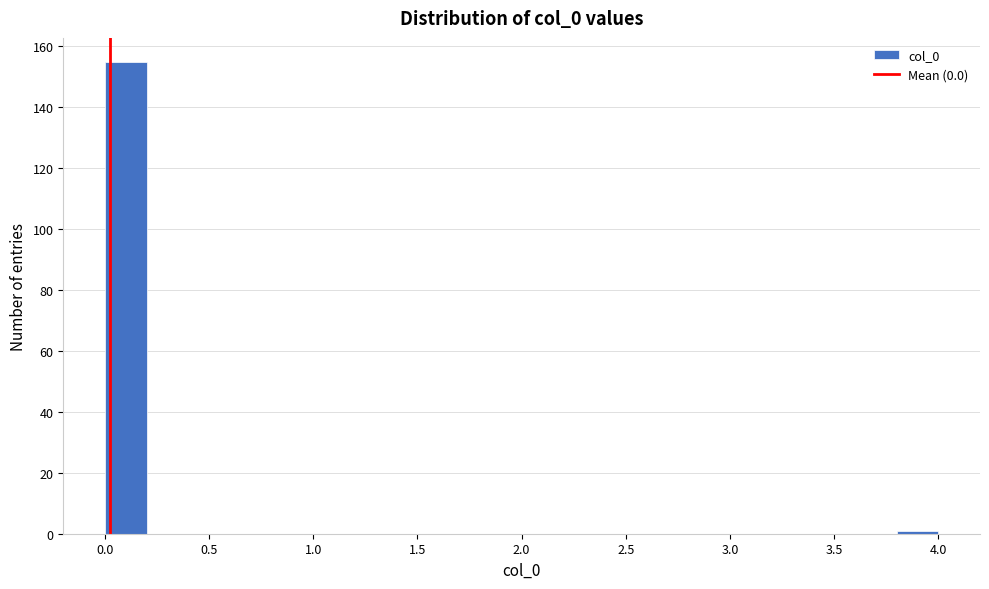

What is the height of the bar covering 0.0 to 0.2 on the x-axis? The values are not printed on the chart, so give them approximately, as read against the axis.

156